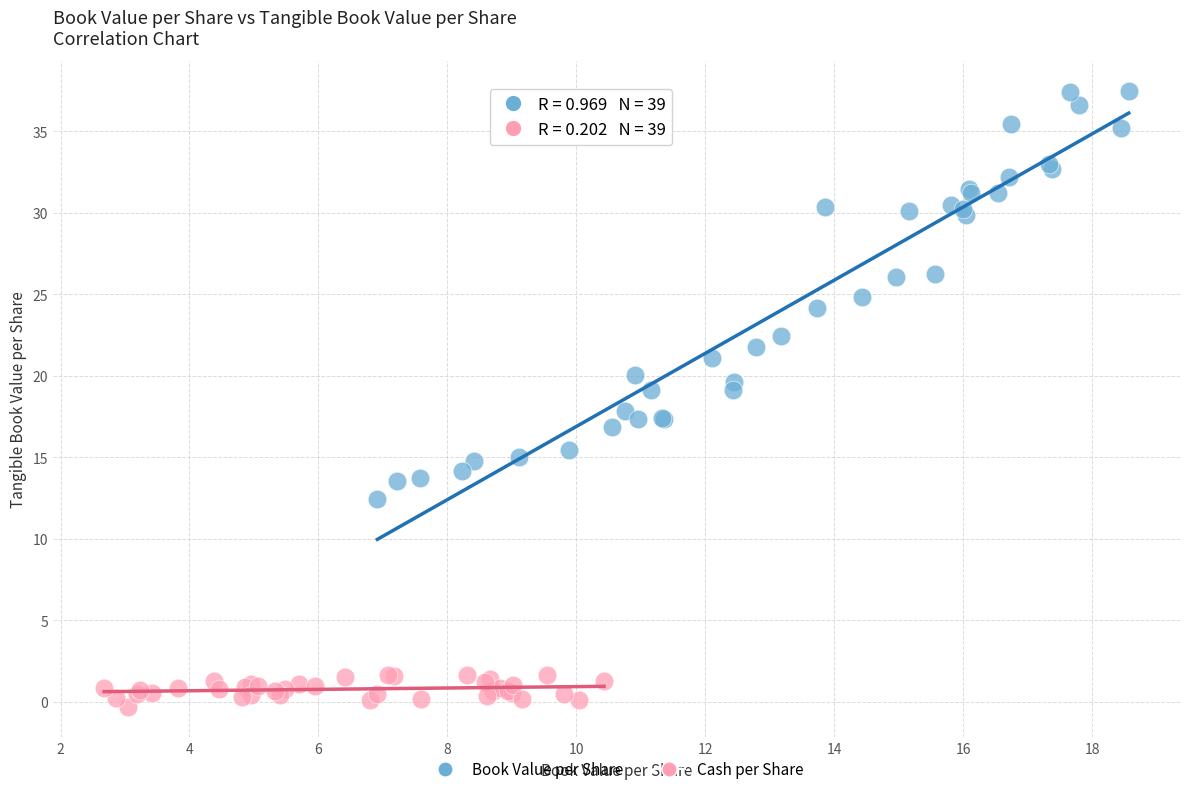

Which series contains the lowest Y value?

Cash per Share